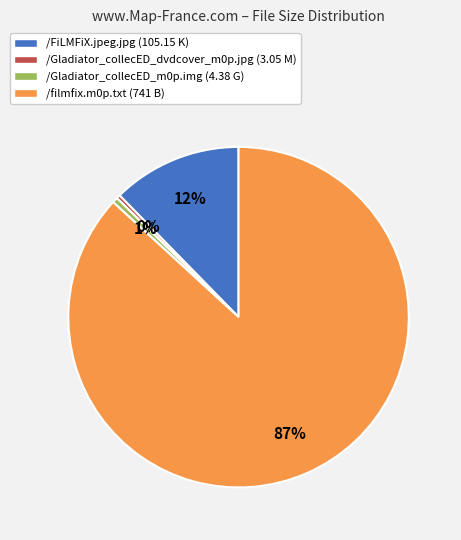

Do /filmfix.m0p.txt and /Gladiator_collecED_m0p.img together represent more than half of the pie?

Yes